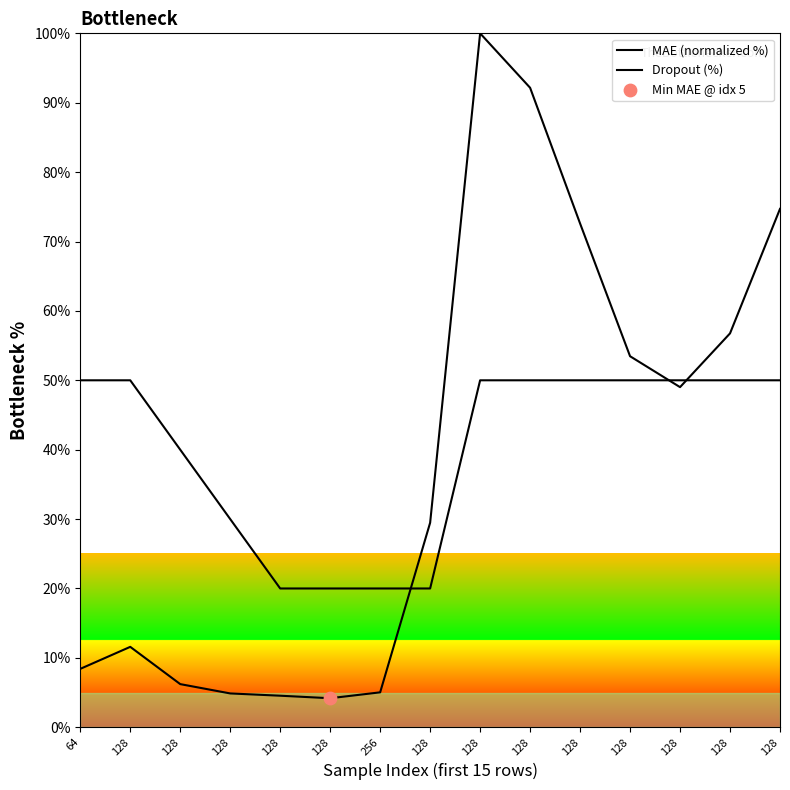

At how many categories does at least one series exceed 35?

10